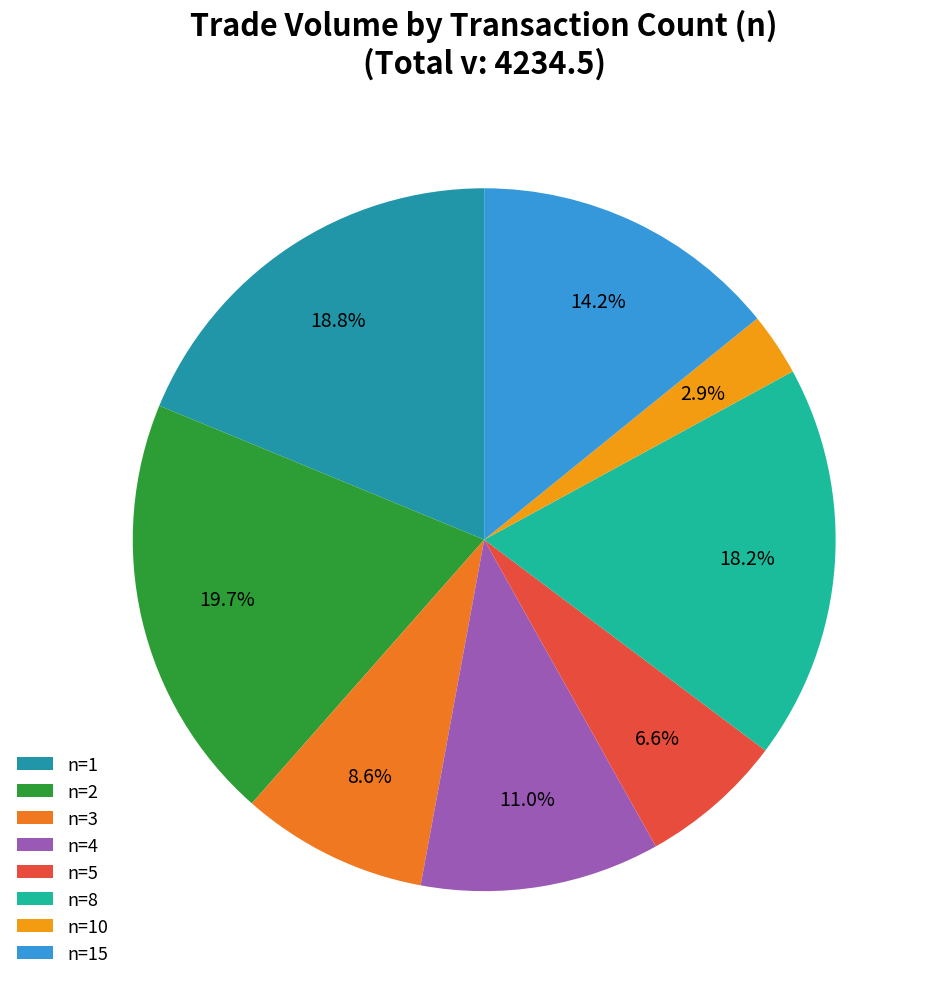

What percentage is the n=10 slice, to the nearest percent?

3%